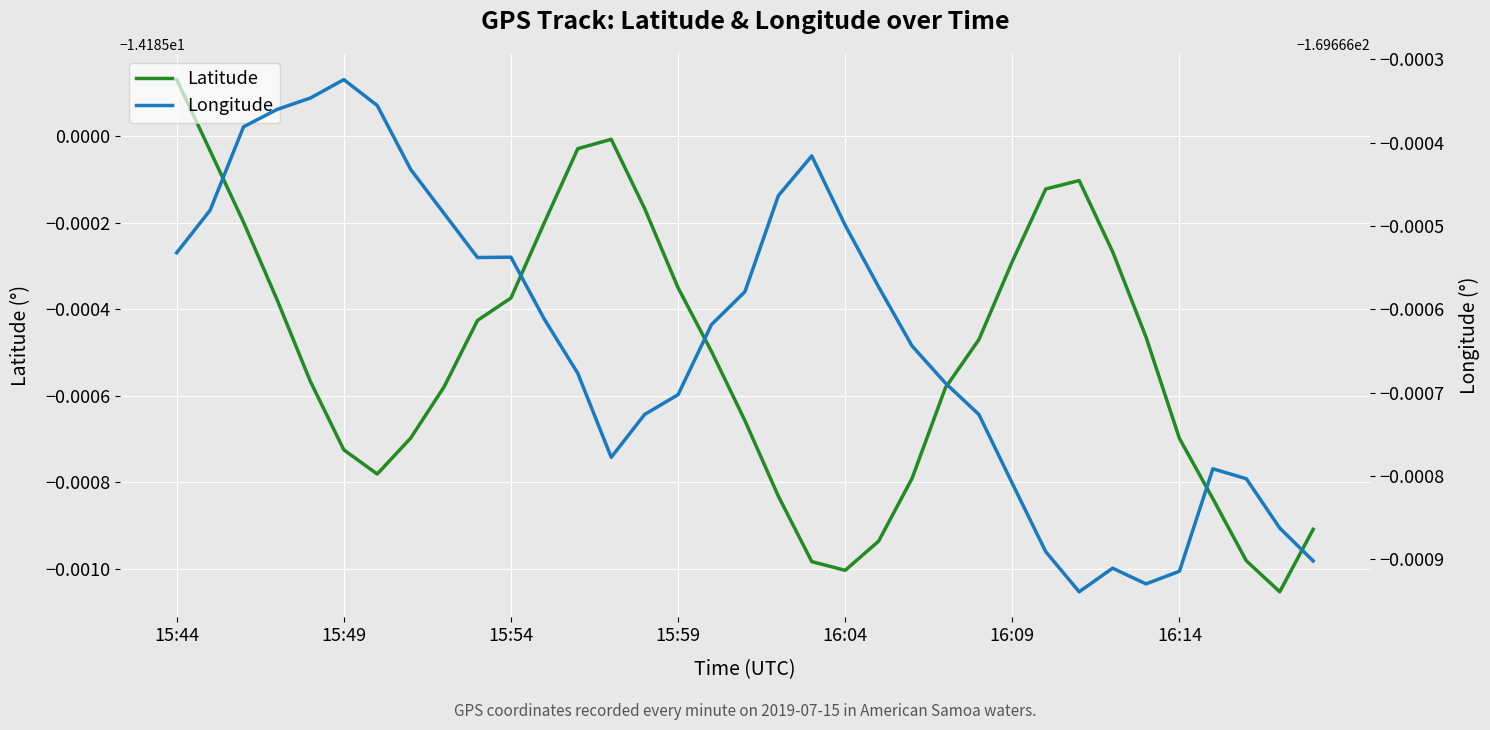

What is the value of the Latitude point at the 17th from the left?

-14.2